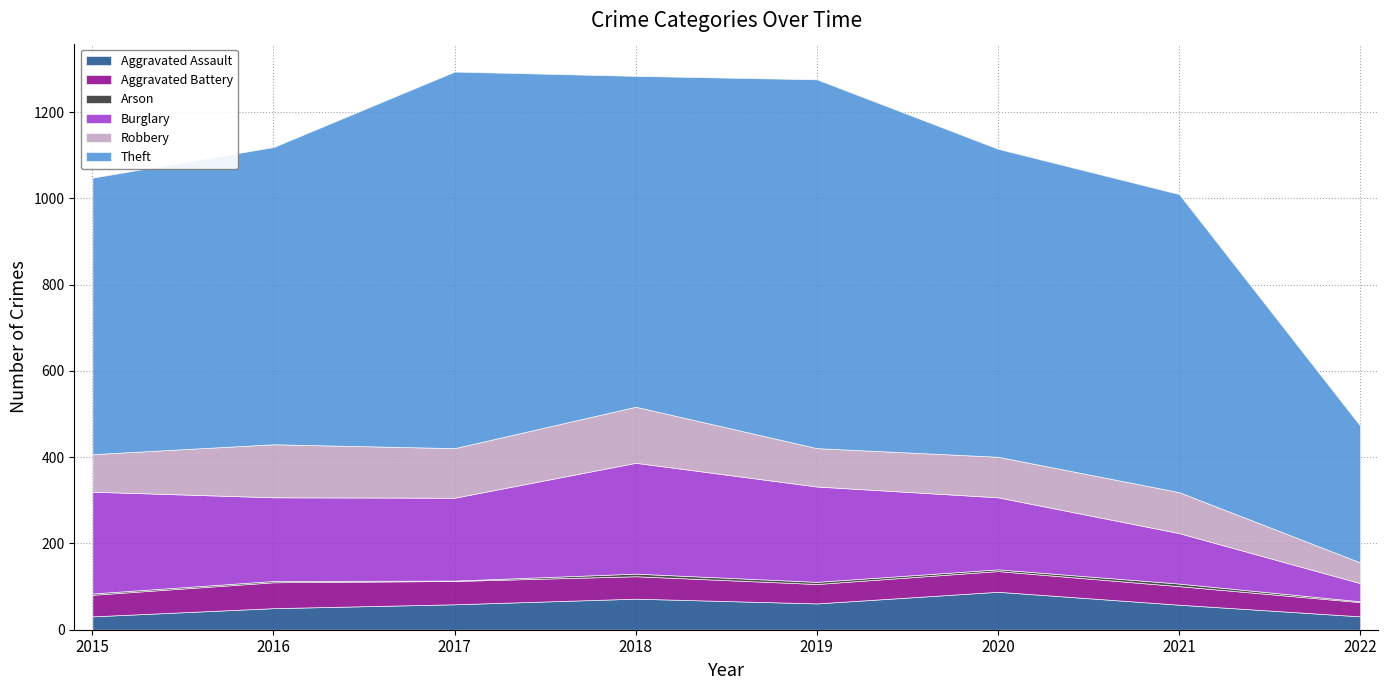

What is the total value across all series at 2015?

1048